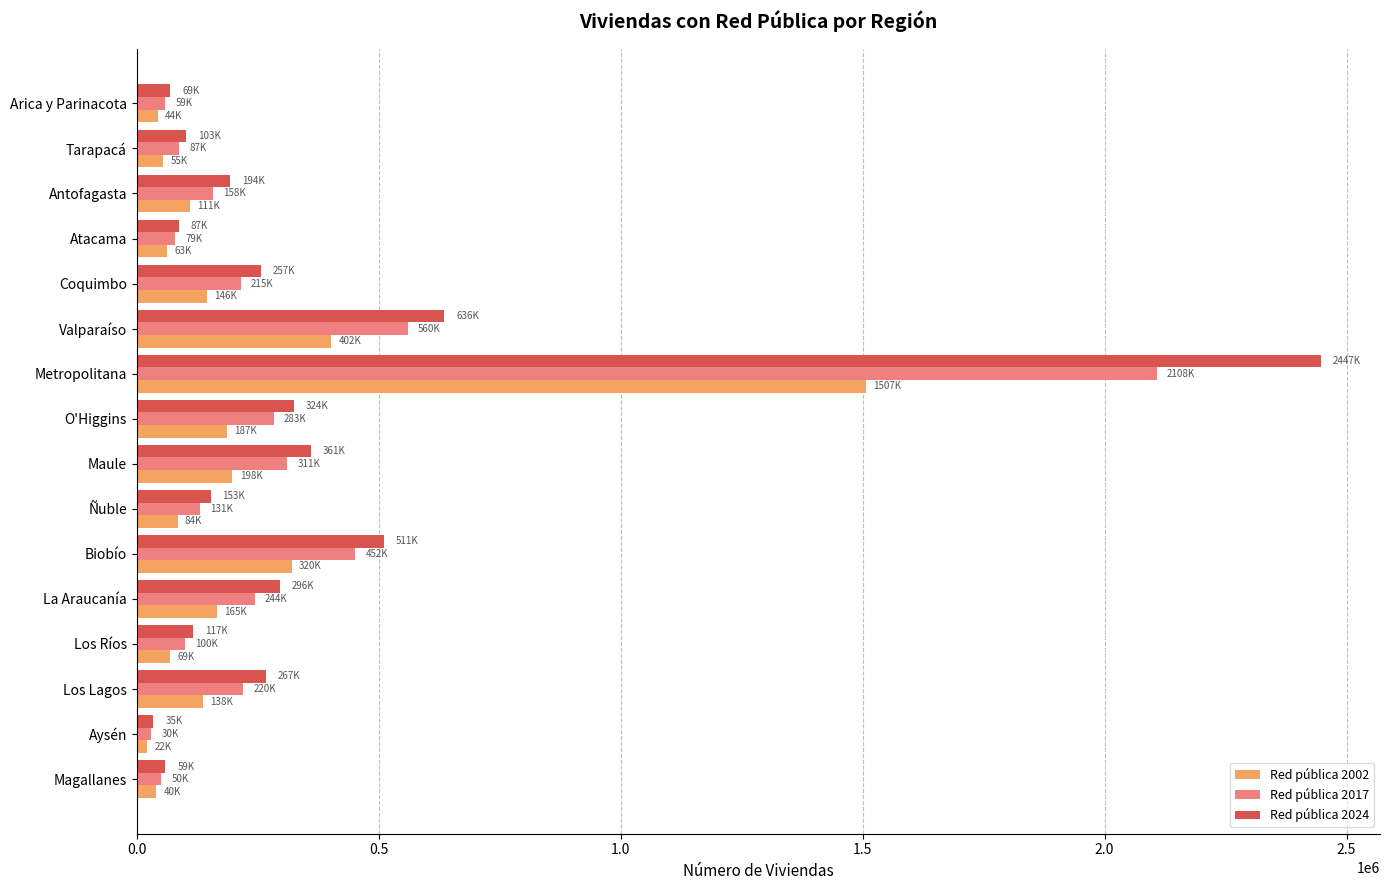

What is the smallest value displayed?

21636